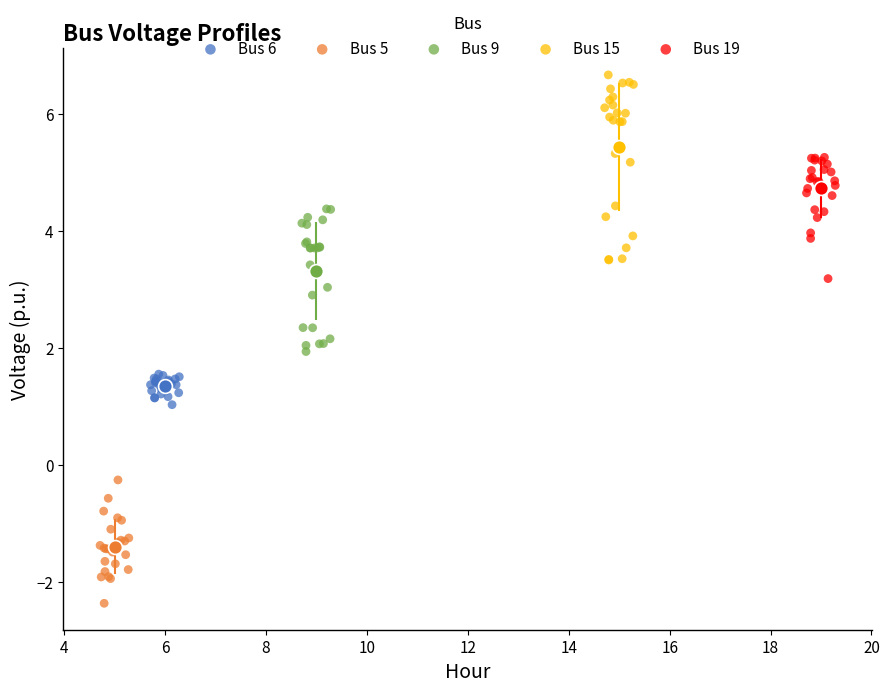

Which series contains the highest Y value?

Bus 15